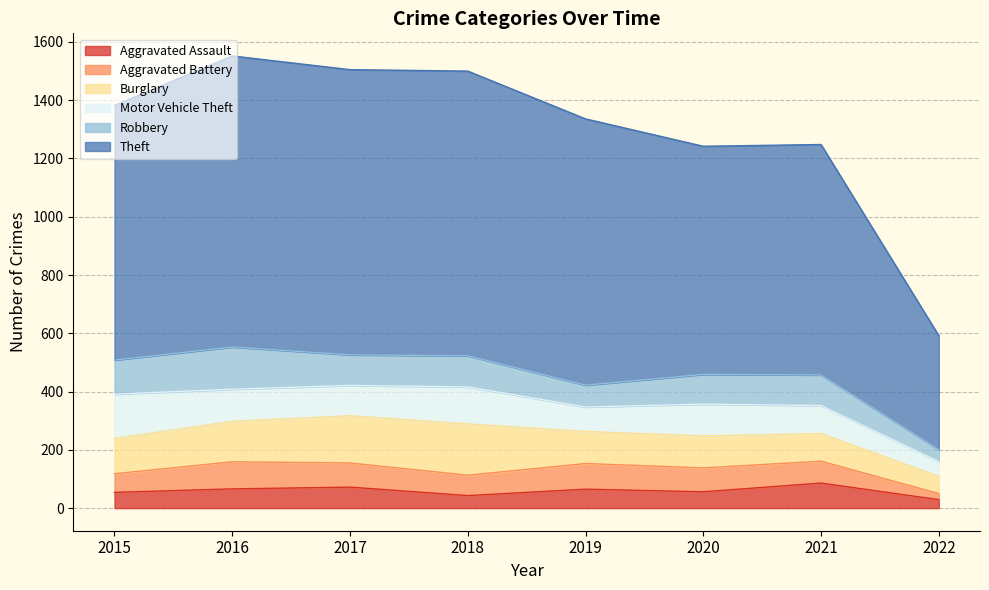

What is the value of the Motor Vehicle Theft point at the 2nd from the left?

110